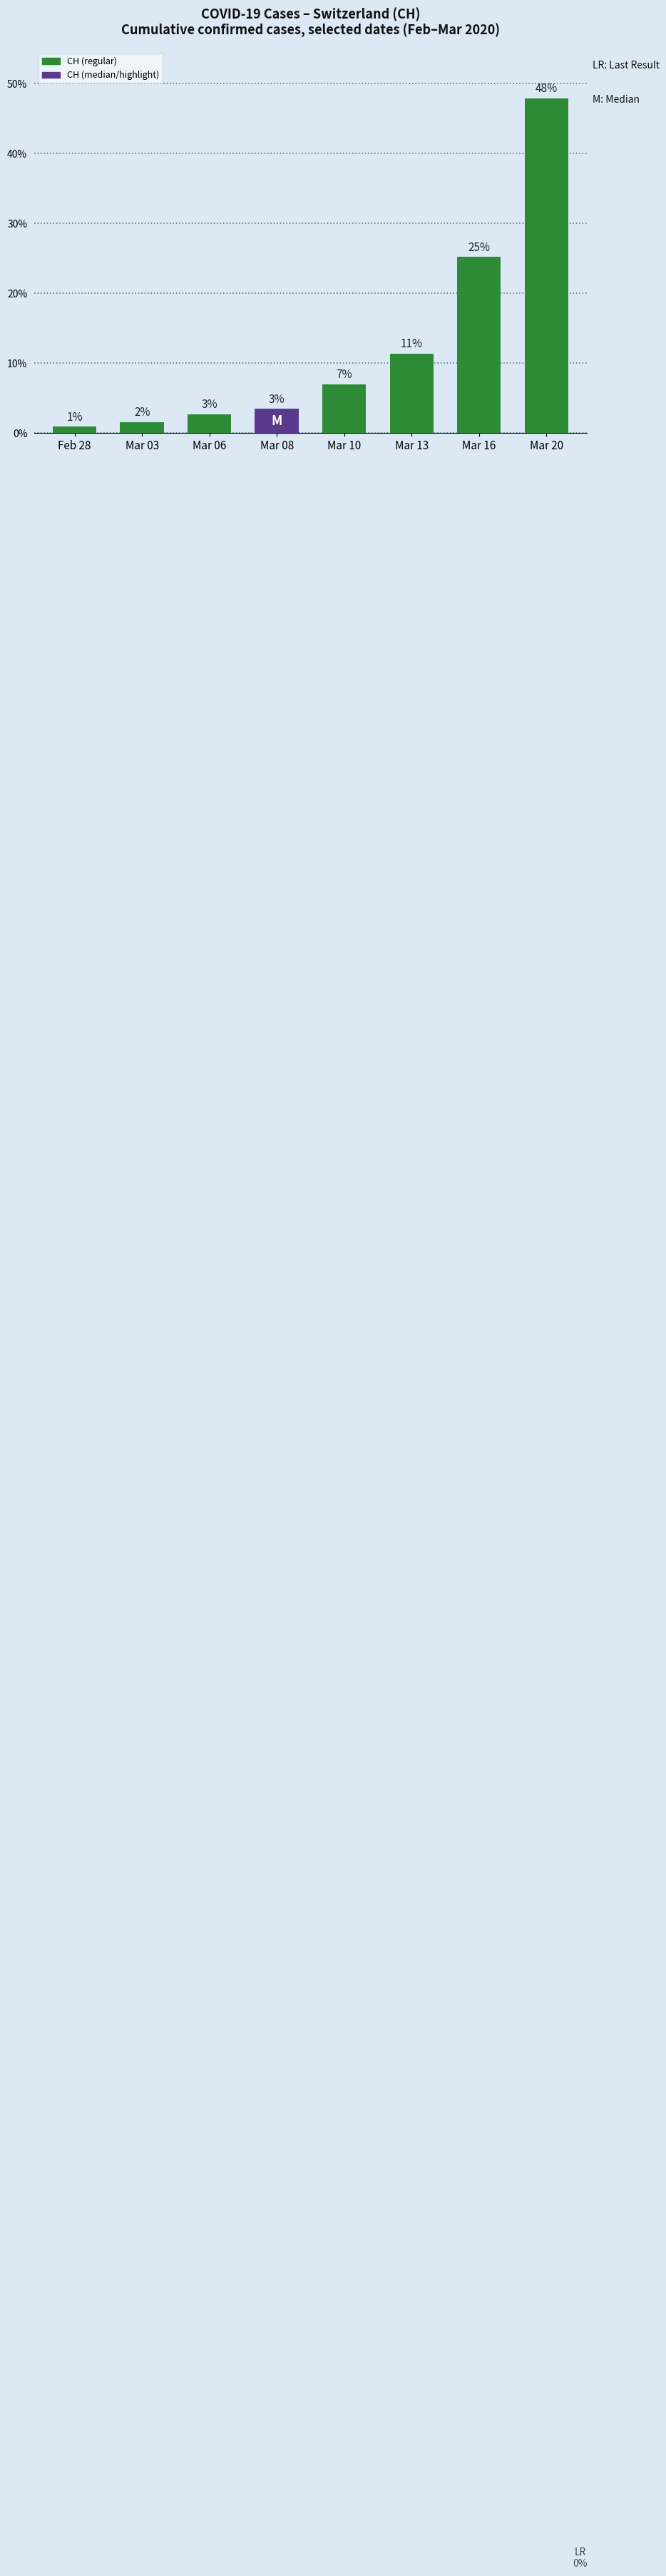

True or false: the data shows 1.9 at Mar 06.

False